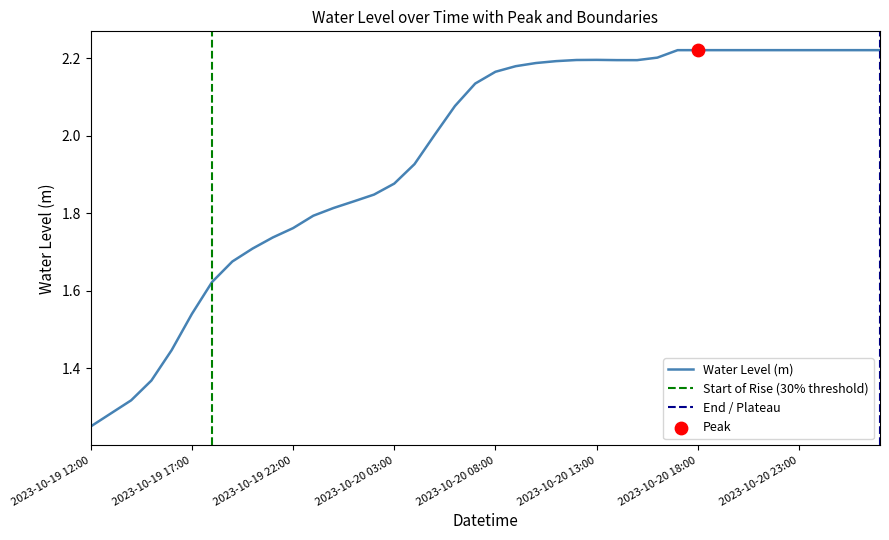

Which has a higher value, 2023-10-19 15:00 or 2023-10-21 00:00?

2023-10-21 00:00